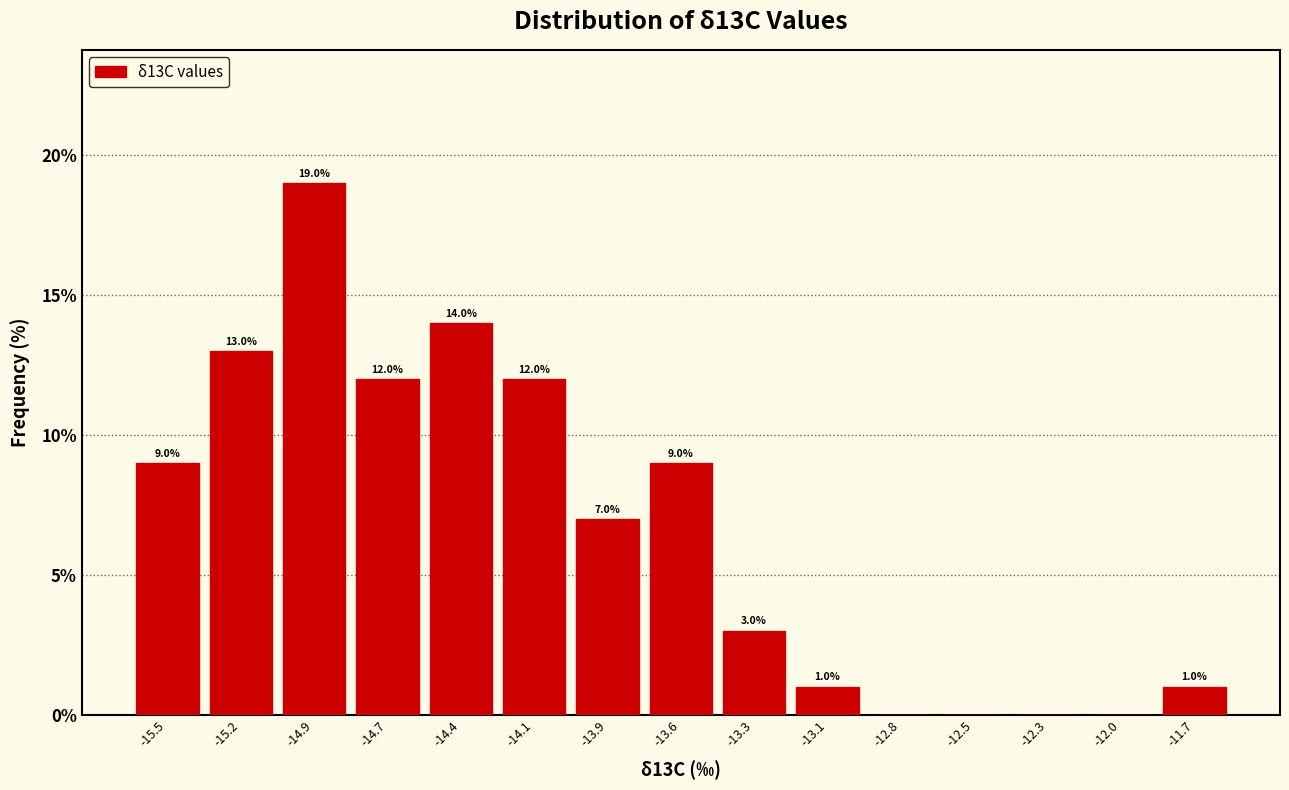

Over which range of the x-axis is the bar tallest?

-15.05 to -14.80